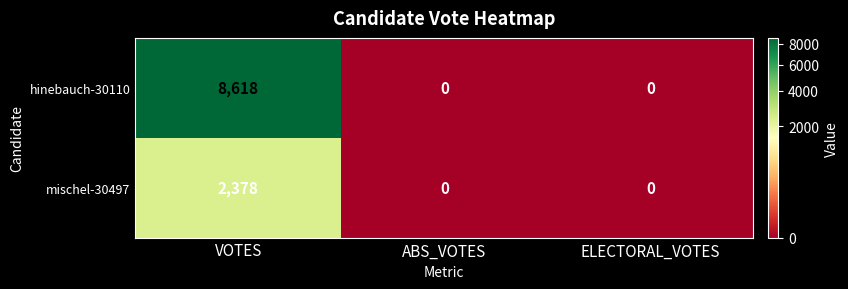

How many positive values does the hinebauch-30110 series have?

1